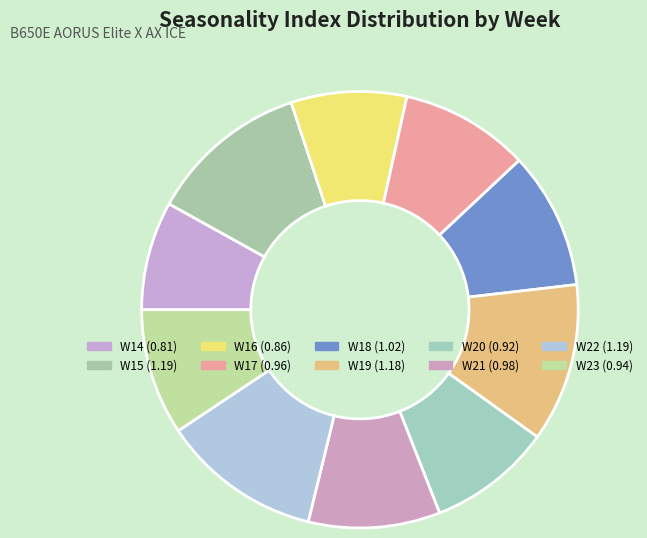

How many slices are in this pie chart?

10